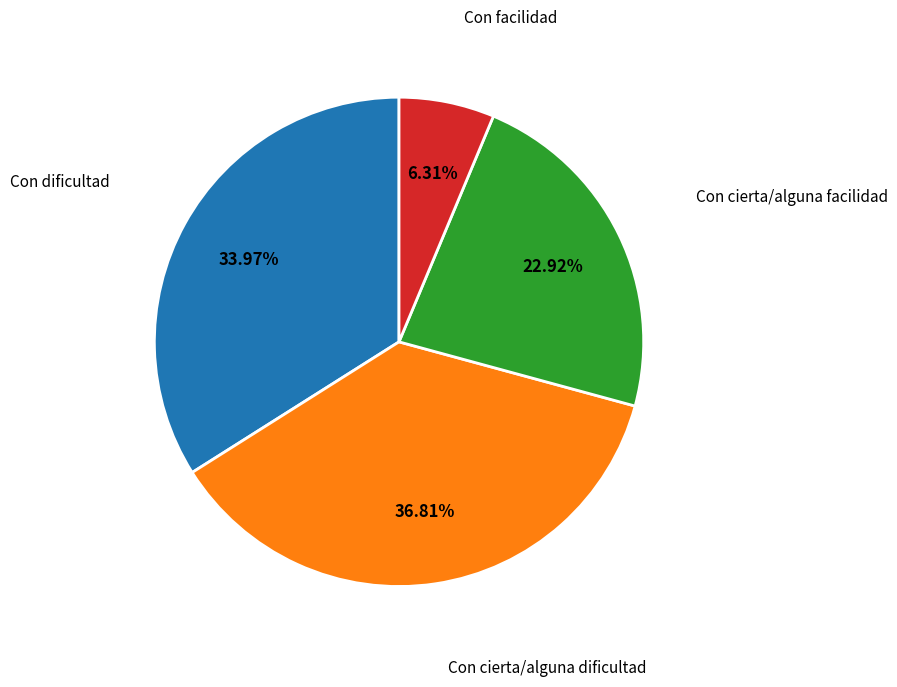

Which slice is the smallest?

Con facilidad